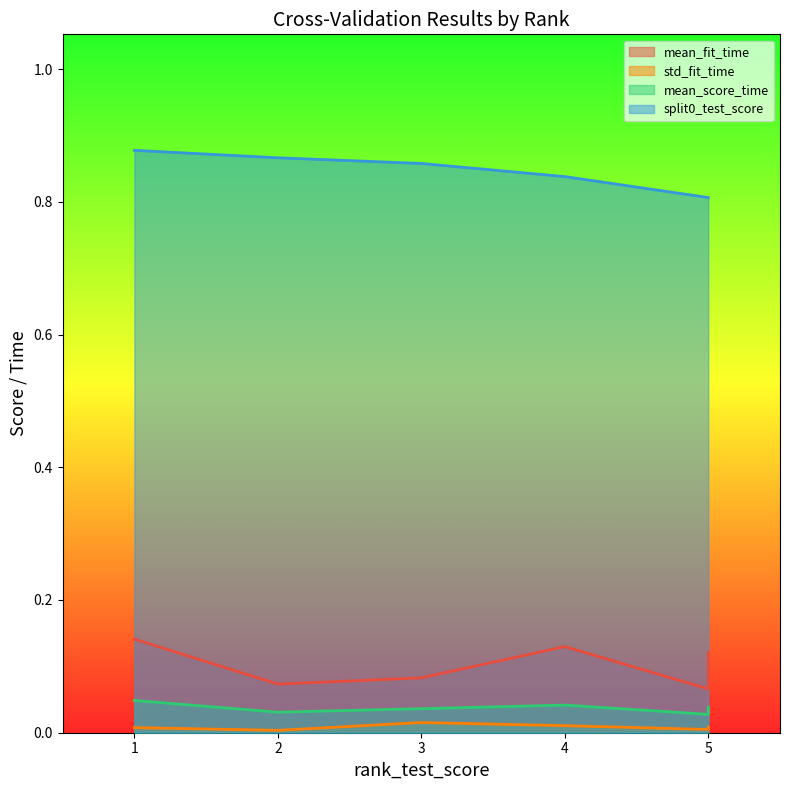

True or false: mean_fit_time has more than 2 points higher than both neighbors.

False